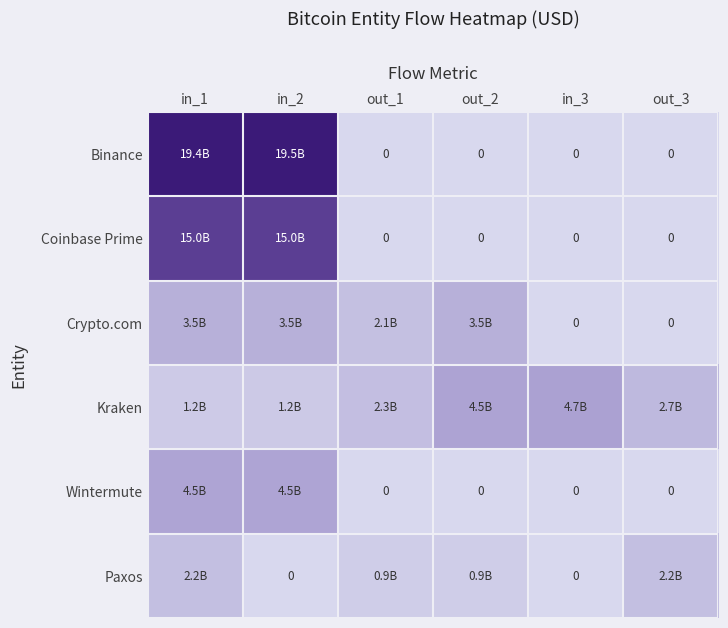

Which category has the lowest value in the Paxos series?

in_2